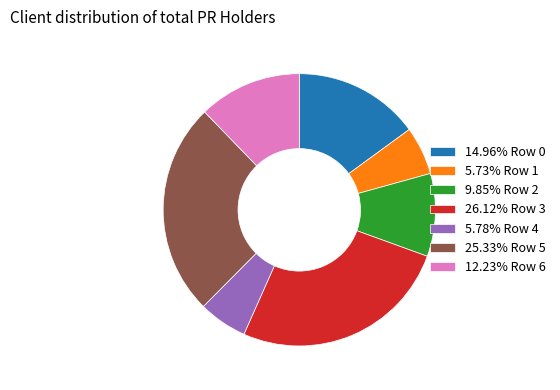

Does 25.33% Row 5 account for over 50% of the chart?

No